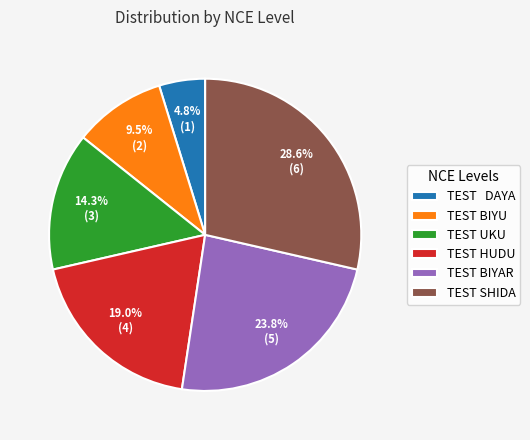

Rank the categories by value from lowest to highest.

TEST DAYA, TEST BIYU, TEST UKU, TEST HUDU, TEST BIYAR, TEST SHIDA